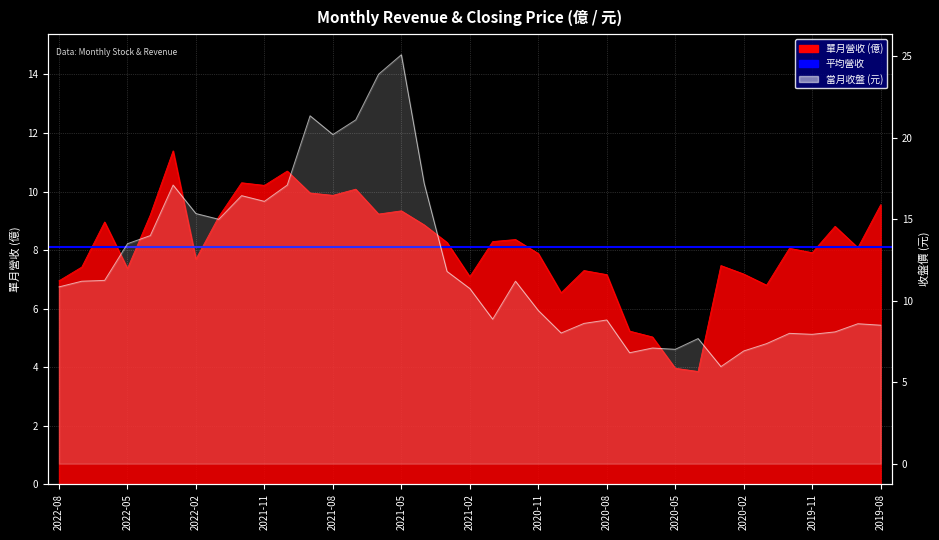

How many lines are shown in the chart?

2